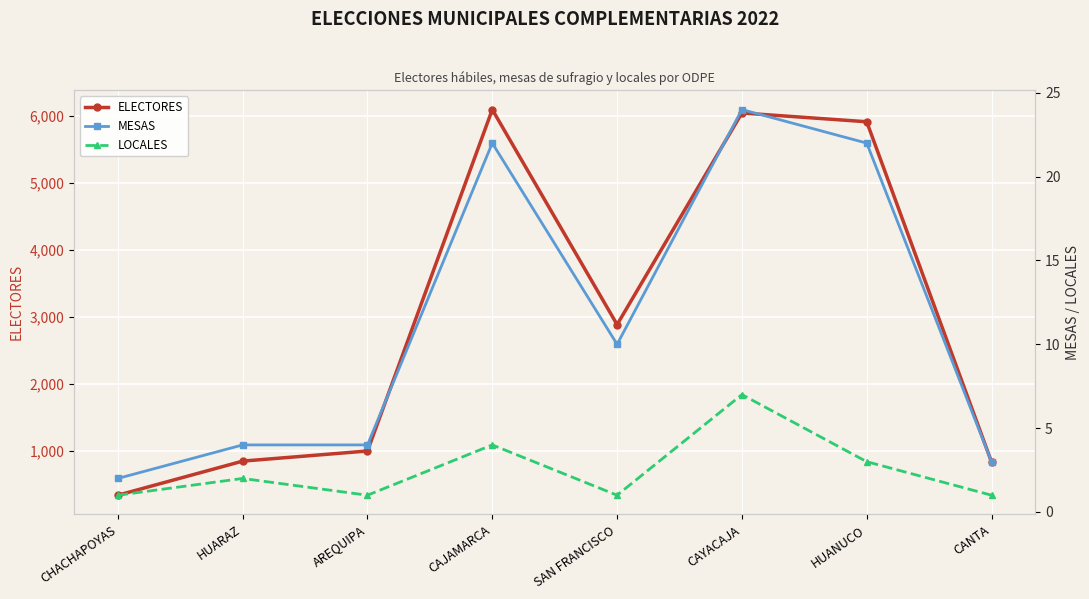

True or false: MESAS and LOCALES intersect in this chart.

False